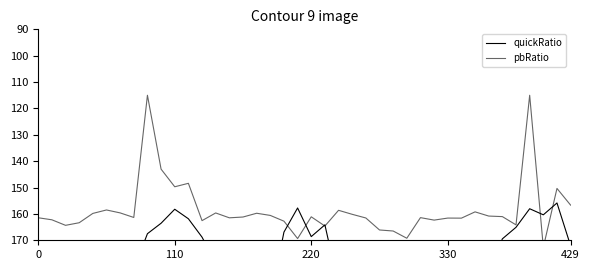

What is the average value of the quickRatio series?

185.7